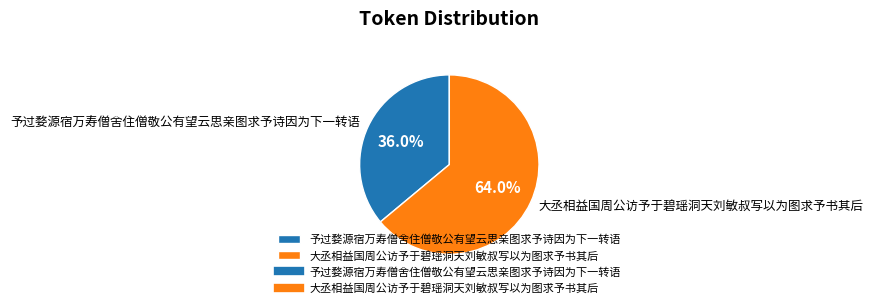

Is 予过婺源宿万寿僧舍住僧敬公有望云思亲图求予诗因为下一转语 the majority of the pie?

No